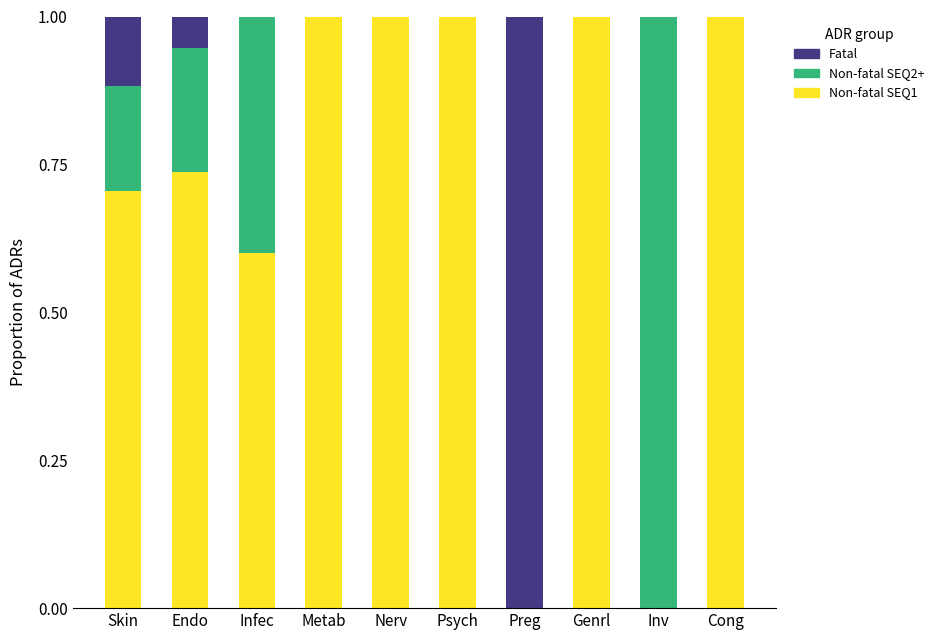

Is it true that Non-fatal SEQ1 equals 1.7 at Metab?

False